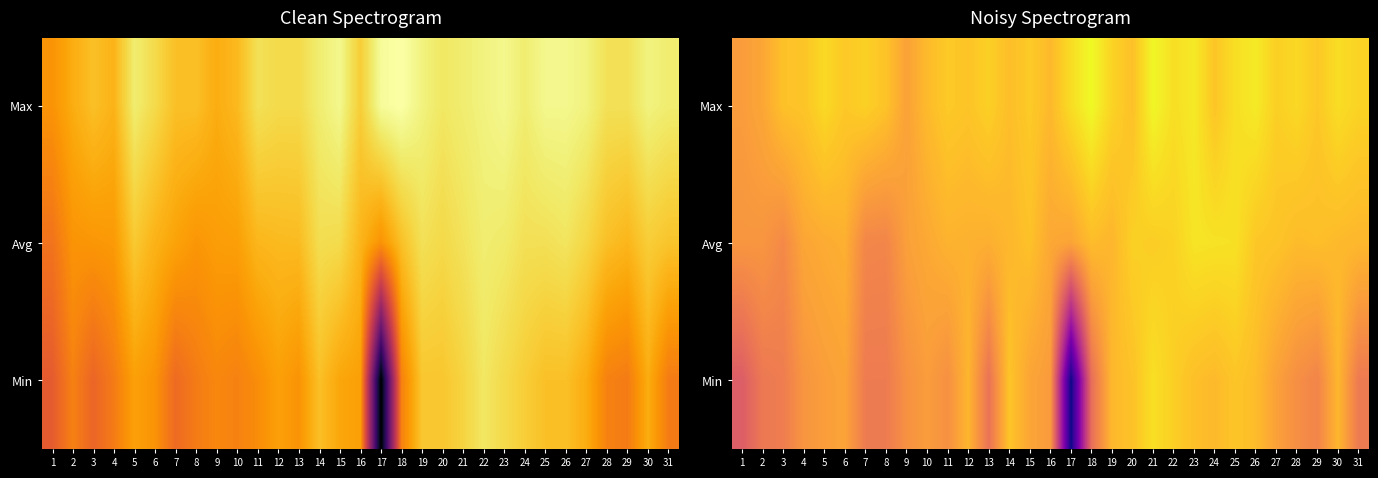

Which has a higher value, 3 or 9?

3